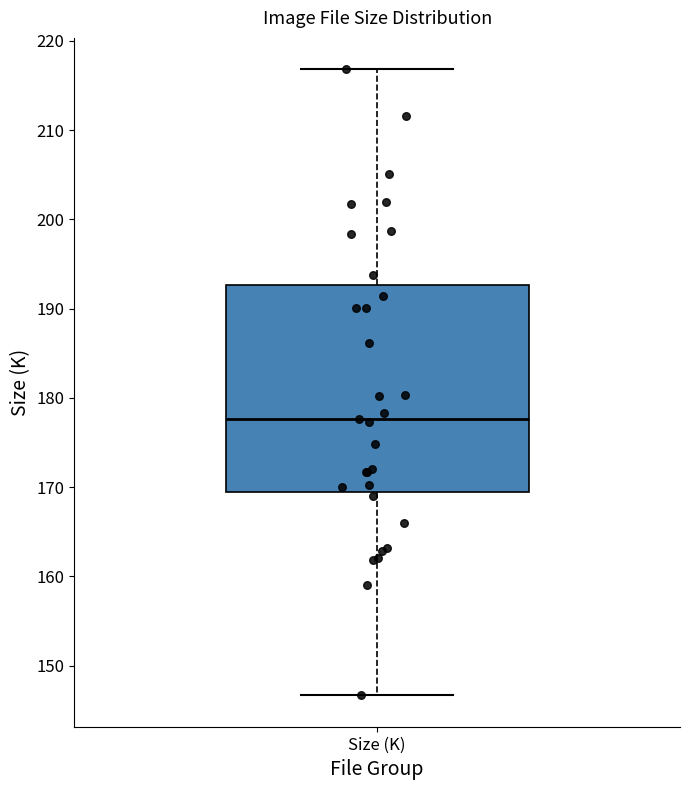

Read this box plot against the y-axis: the position of the median line, the range covered by the box, and the ends of both whiskers. The values are not printed on the chart, so give them approximately, as read against the axis.

median 178, box 169 to 193, whiskers 147 to 217